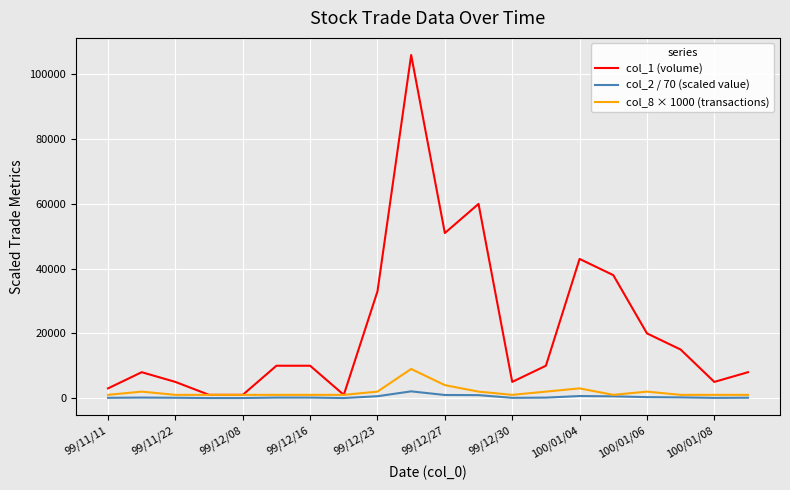

At how many categories does at least one series exceed 17930?

7